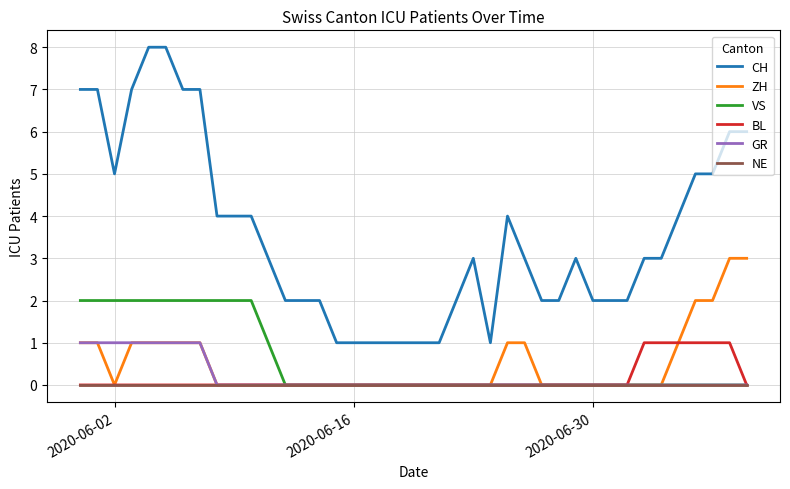

Which series has the largest range (max minus min)?

CH